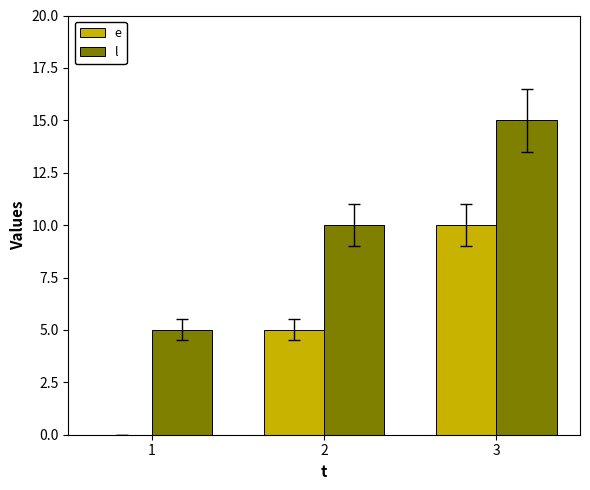

Are the bars grouped side by side (vs. stacked)?

Yes